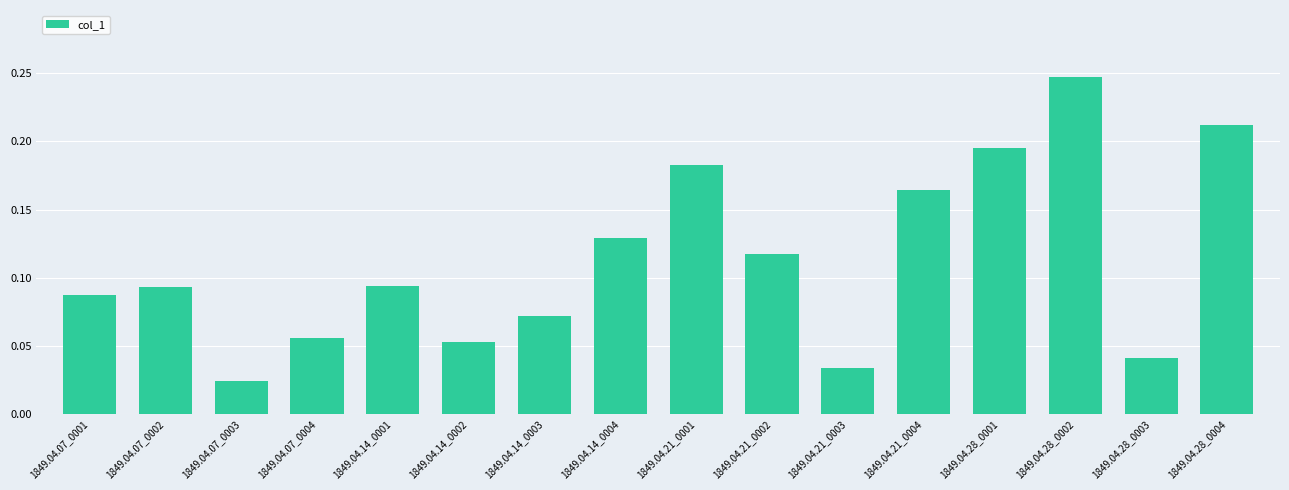

Which category has the highest value across all series?

1849.04.28_0002